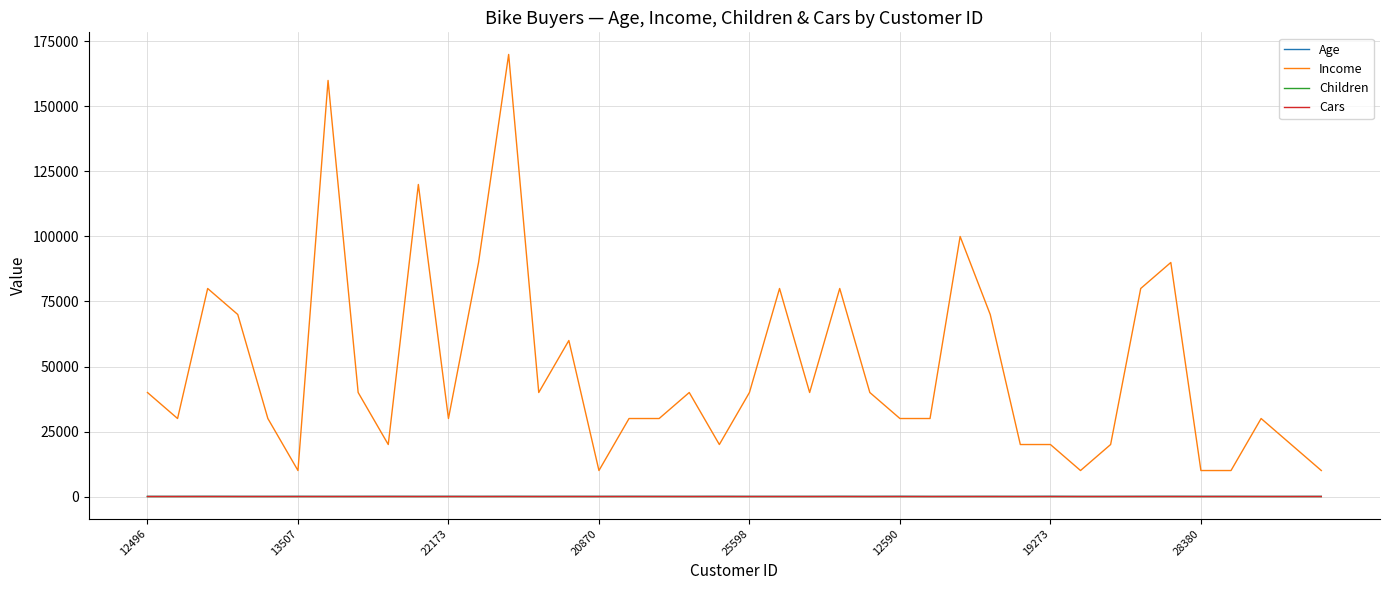

What is the highest value of the Age series?

63